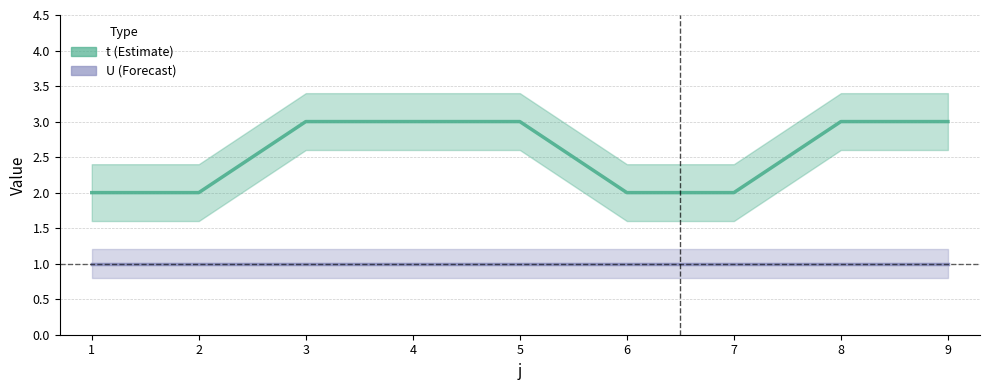

What is the average value of the U series?

1